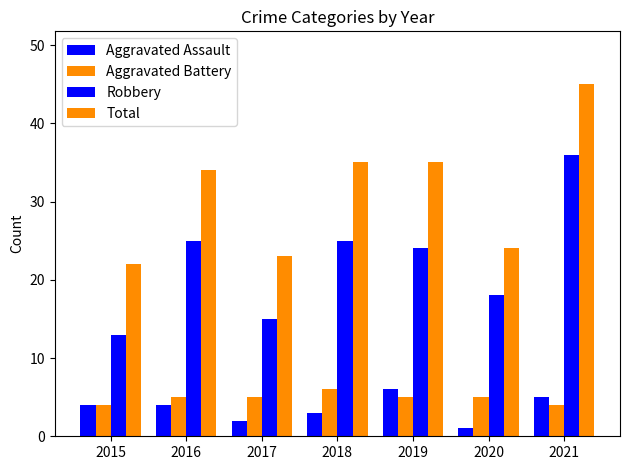

What is the average value of the Aggravated Battery series?

5